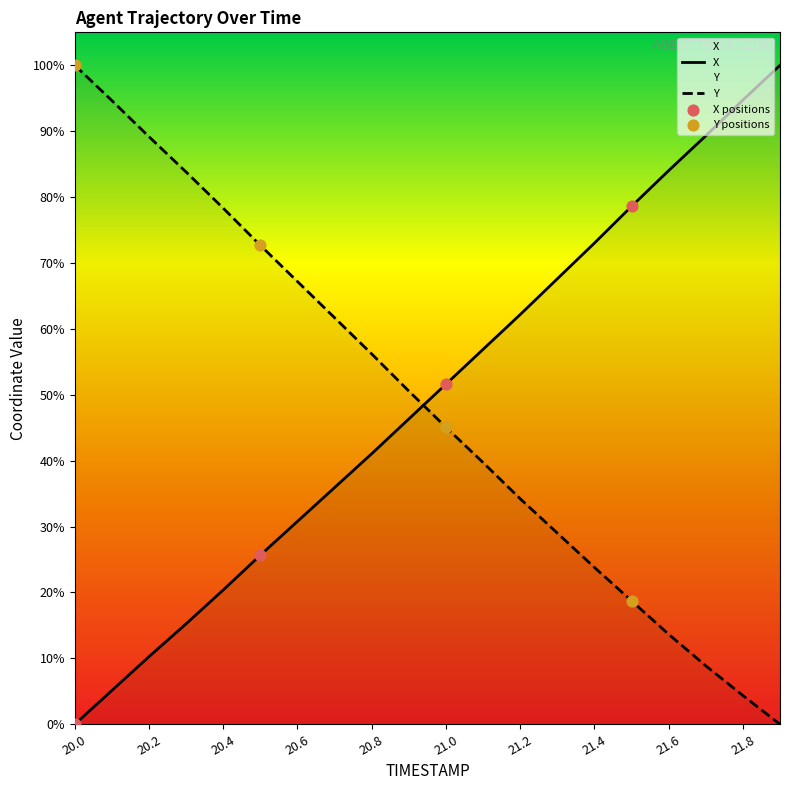

At how many categories does at least one series exceed 24?

20